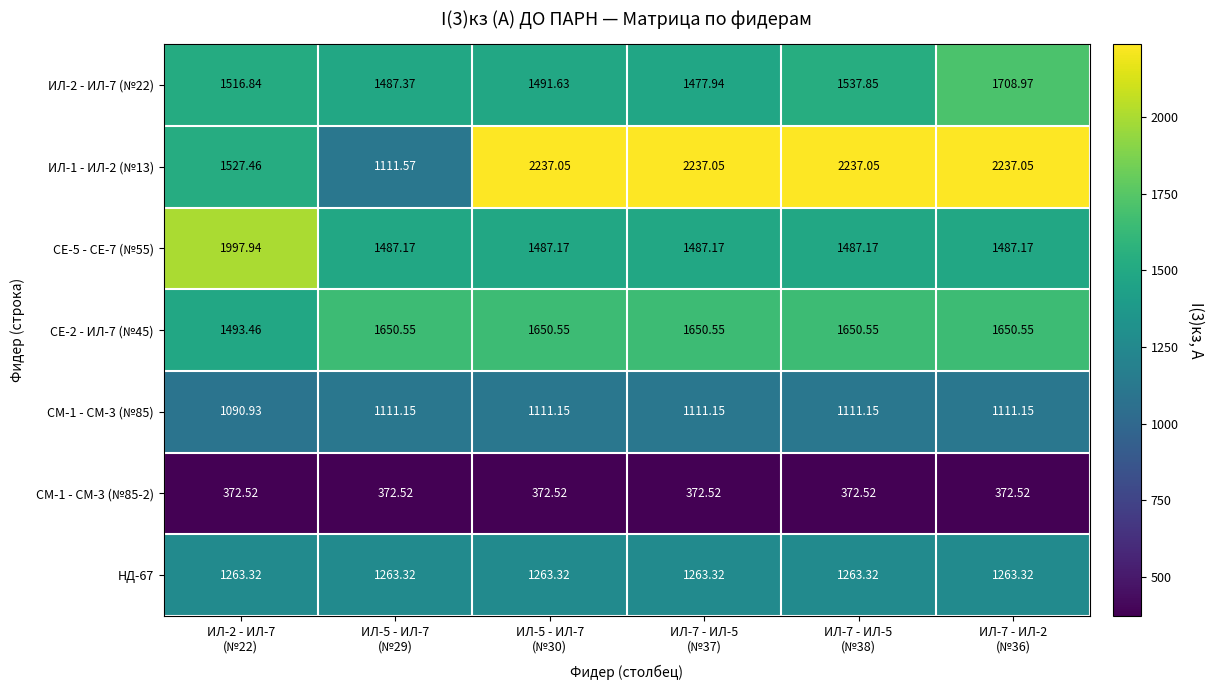

What is the spread (max minus min) of values at ИЛ-7 - ИЛ-5
(№37)?

1864.5